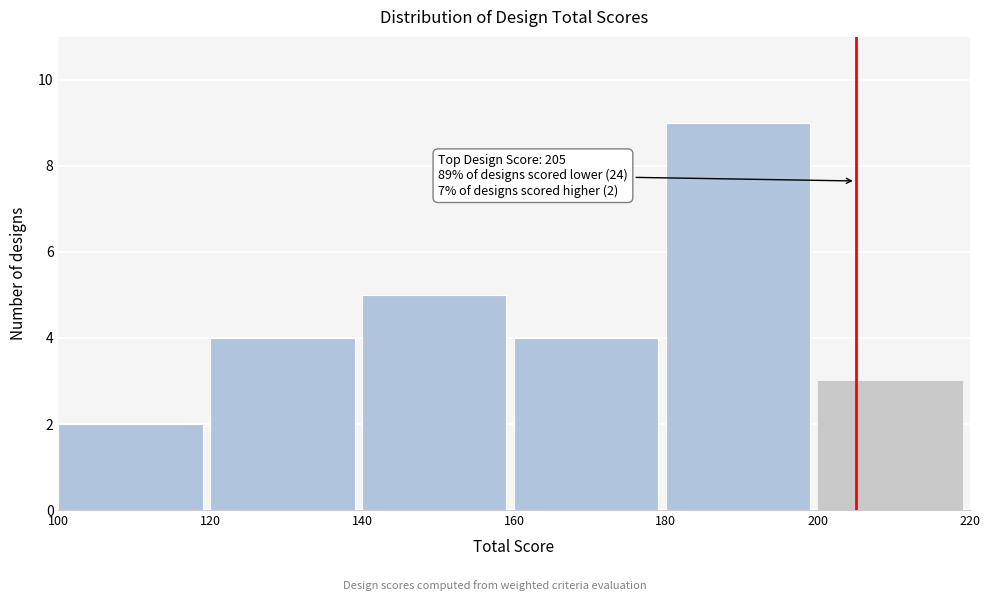

Over which range of the x-axis is the bar tallest?

180 to 200